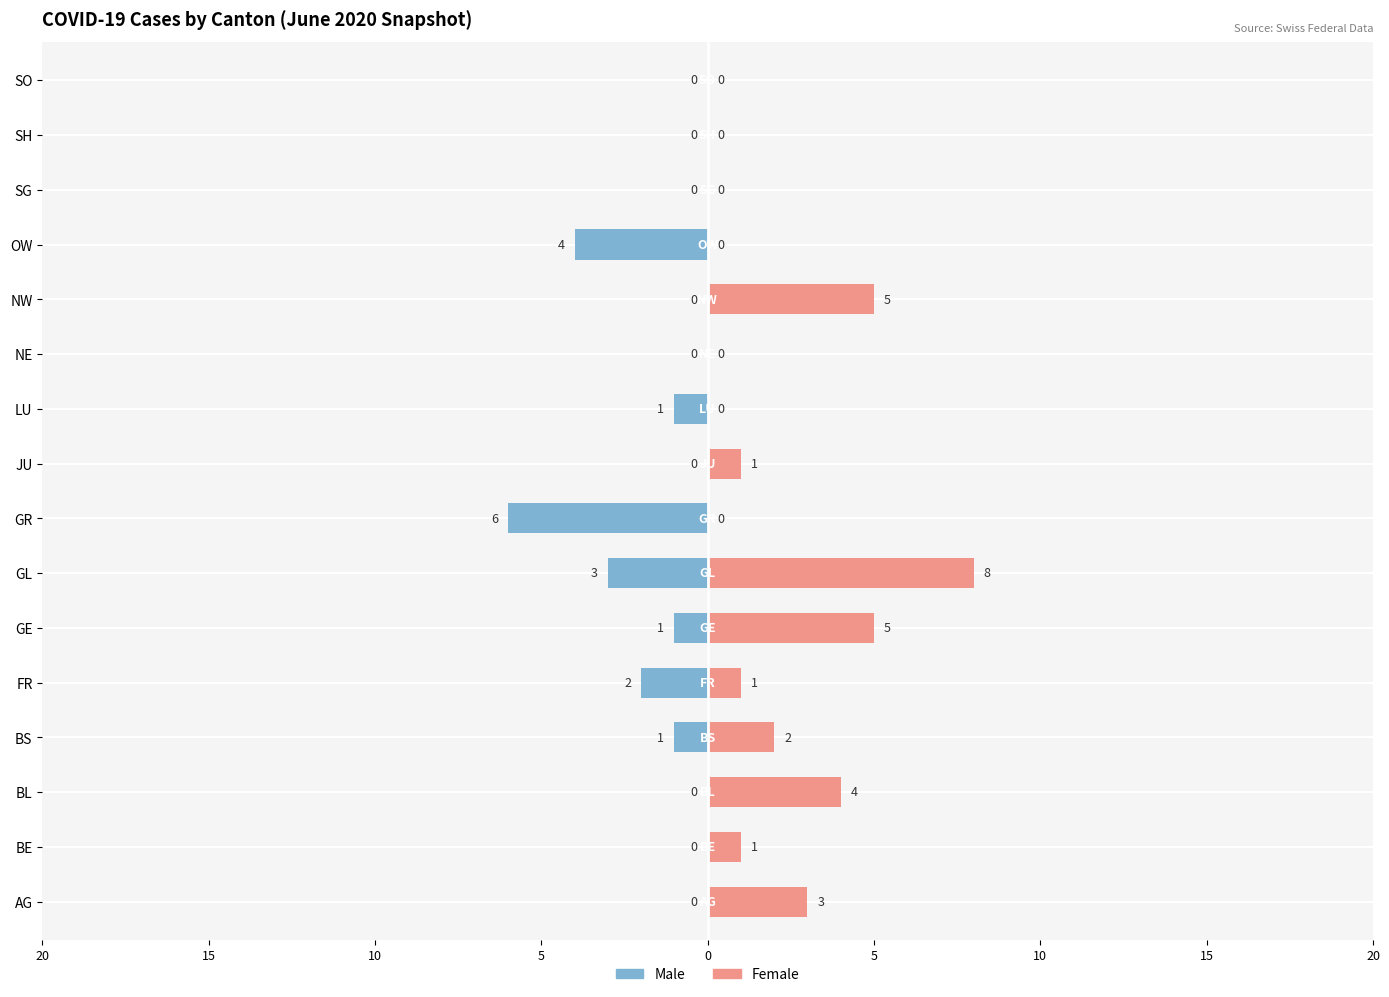

The Male series shows -2 at NW. True or false?

False